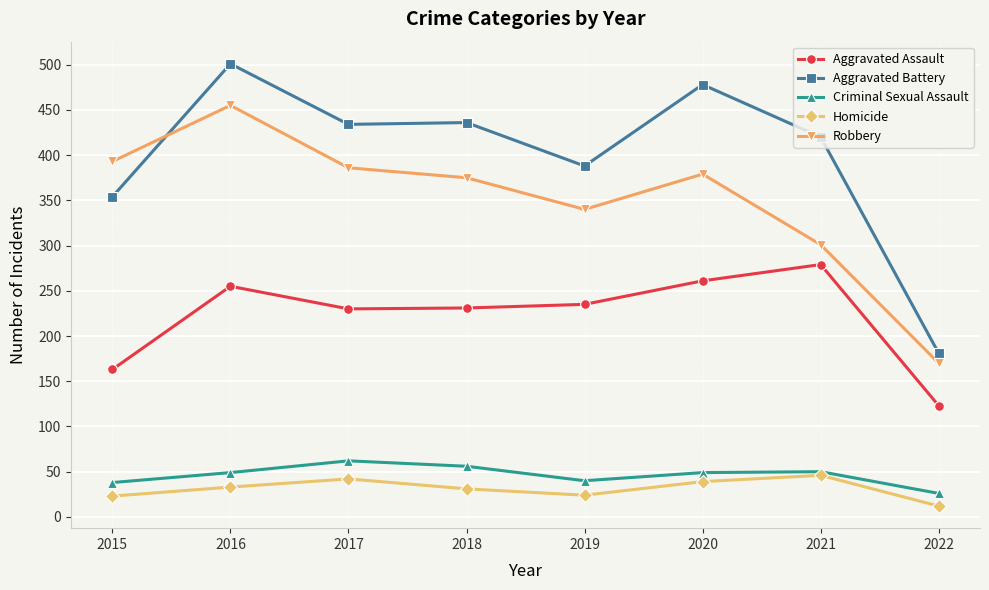

Read the Criminal Sexual Assault value at 2015, to the nearest 10.

40